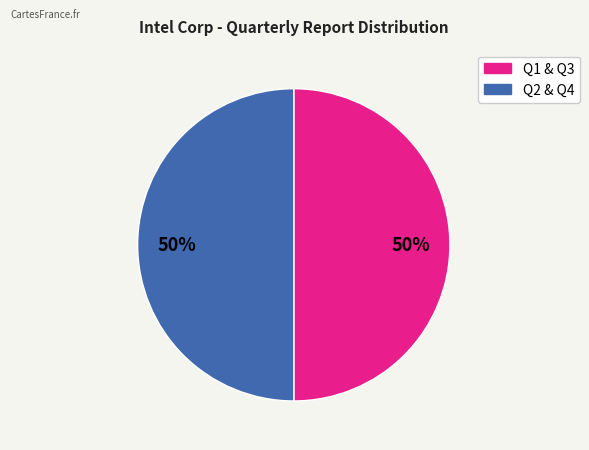

Count the number of slices in the pie.

2